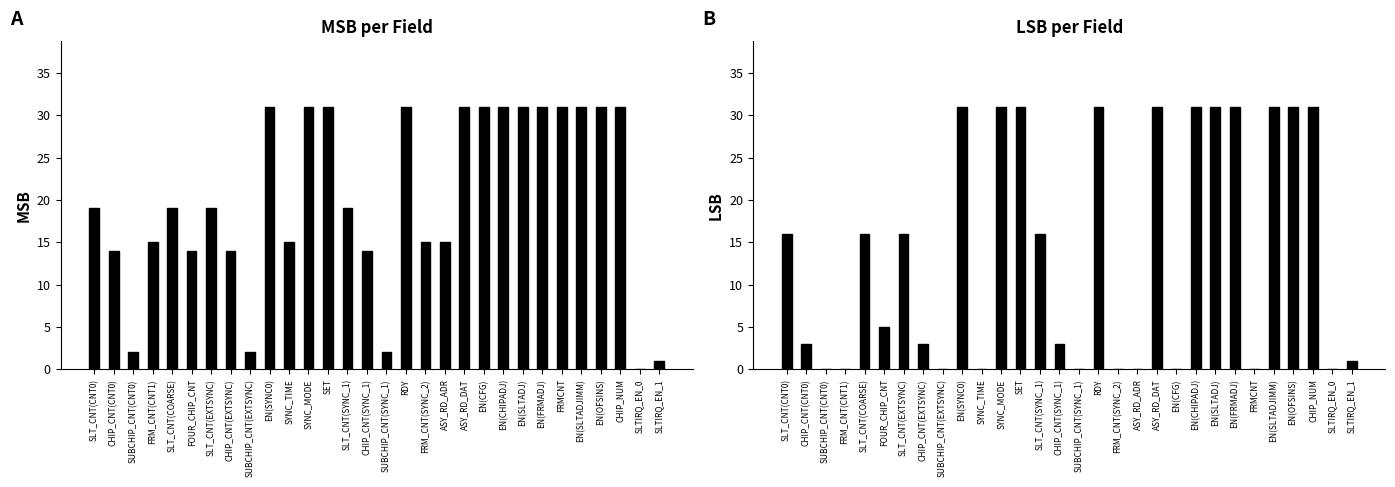

What are all the series names shown in the legend?

MSB, LSB